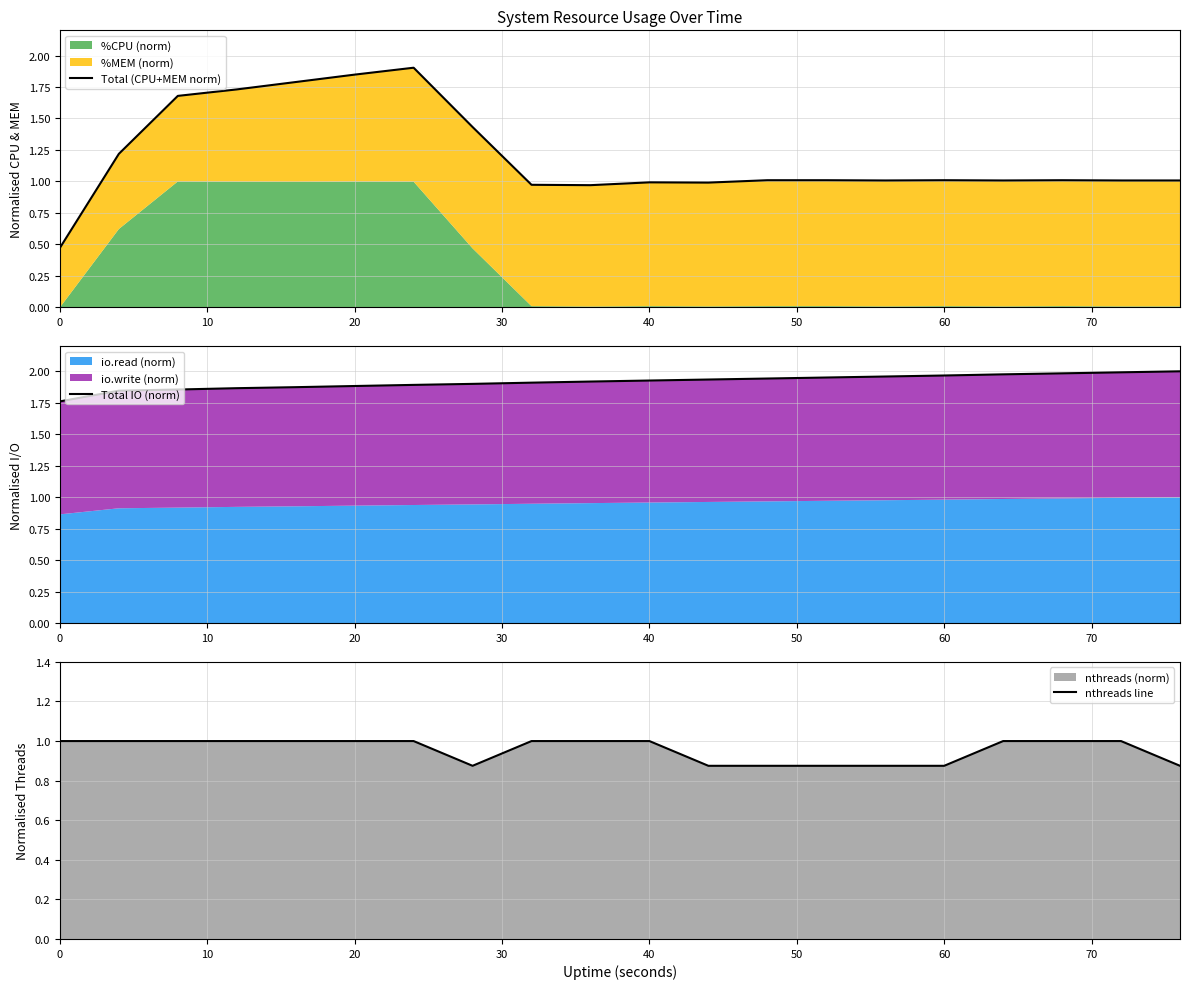

Count the nthreads line values in the range 0 to 1.

20